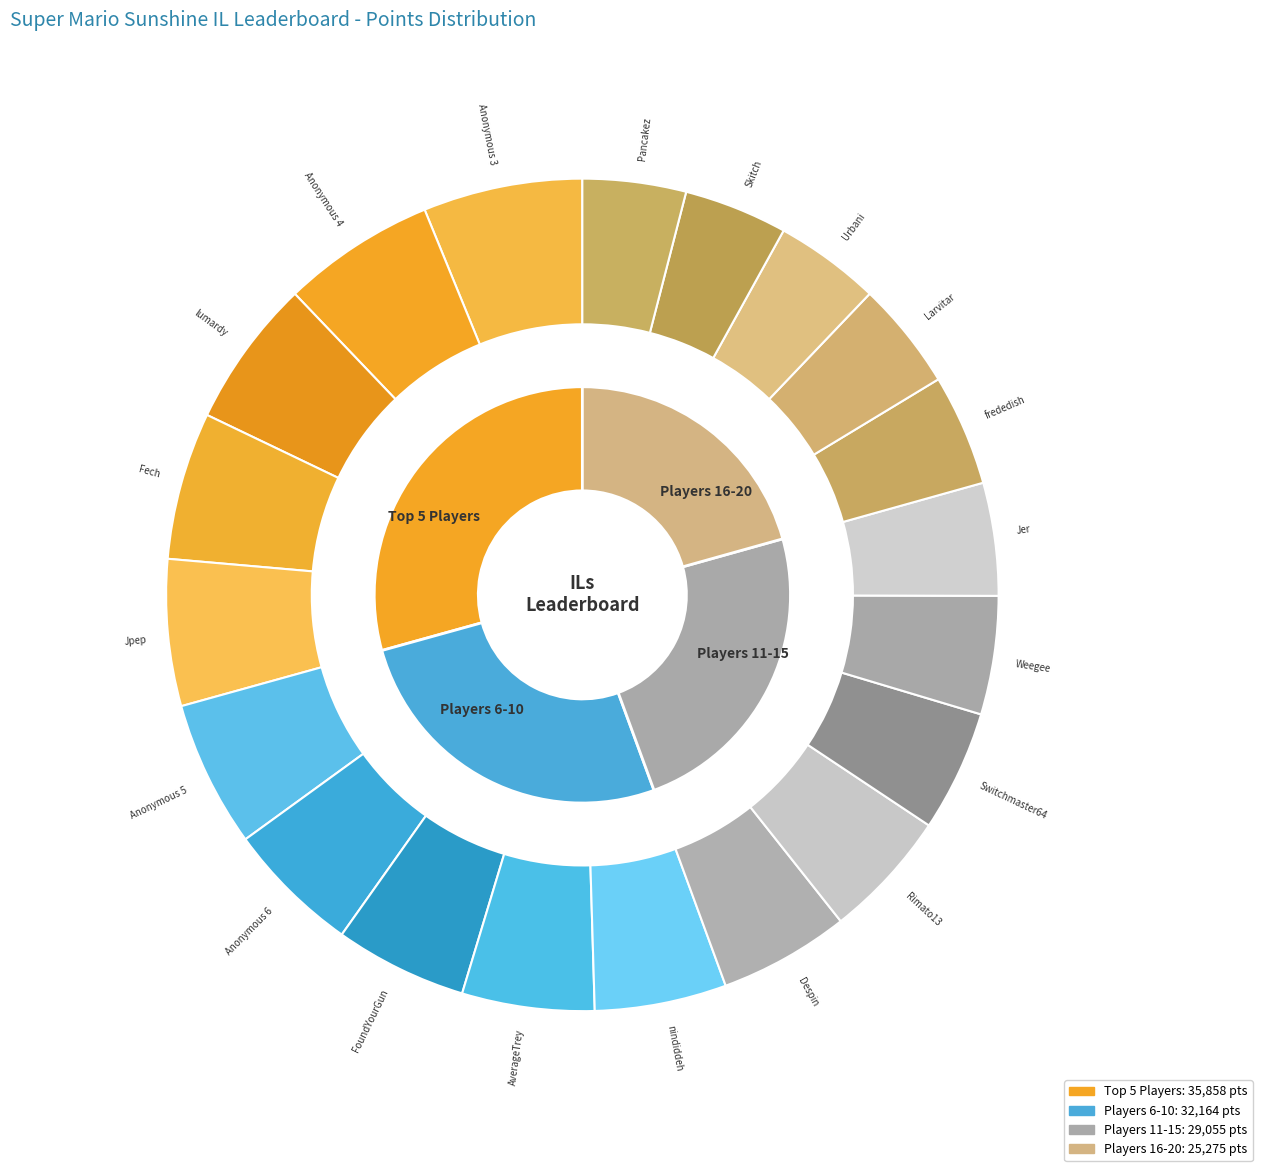

To the nearest percent, what portion does Urbani represent?

4%